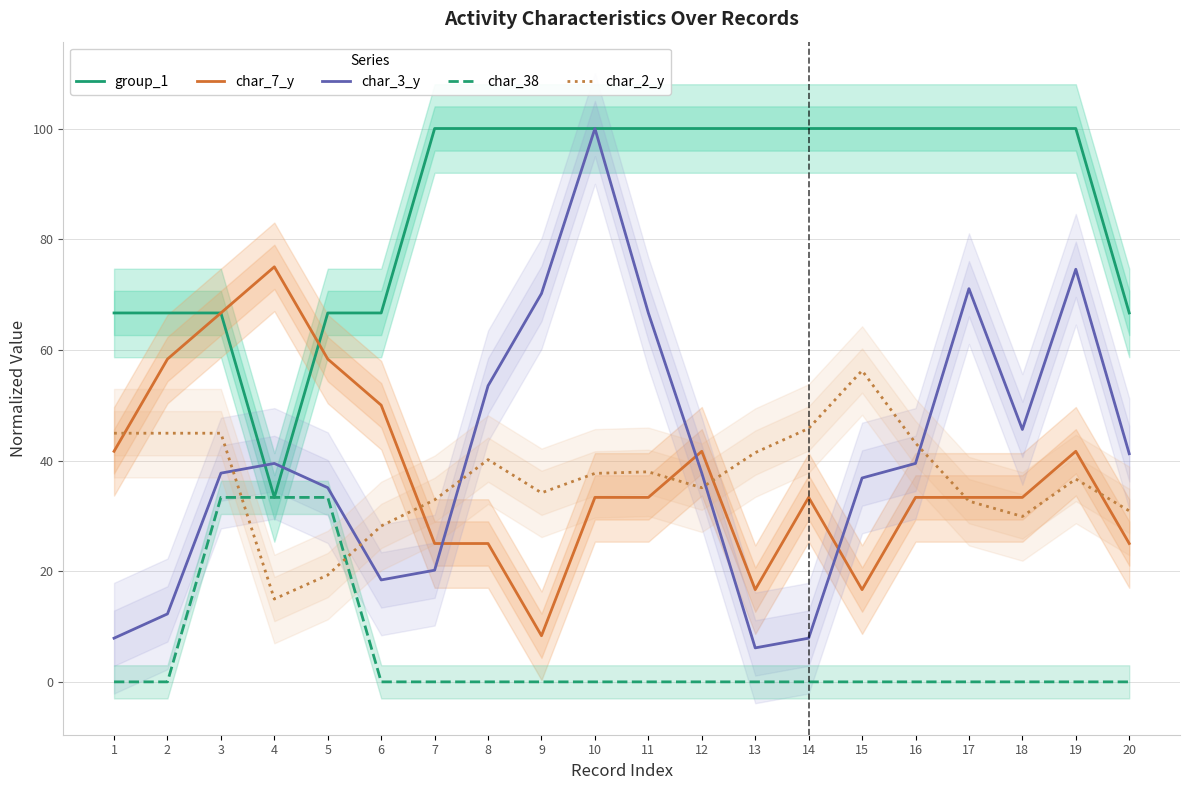

How many interior local valleys does the group_1 series have?

1